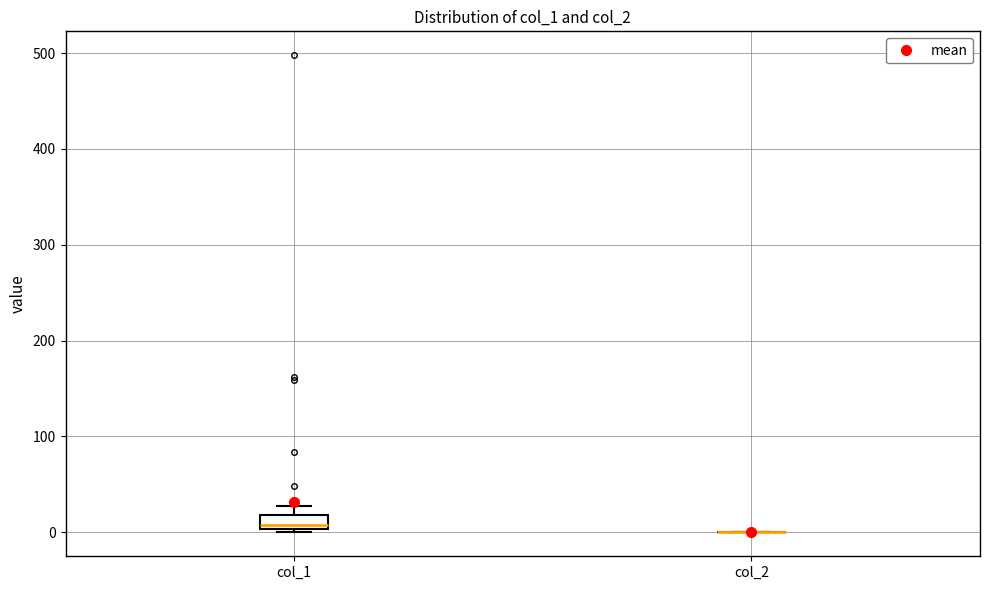

Comparing the boxes themselves (not the whiskers), which one is the tallest?

col_1